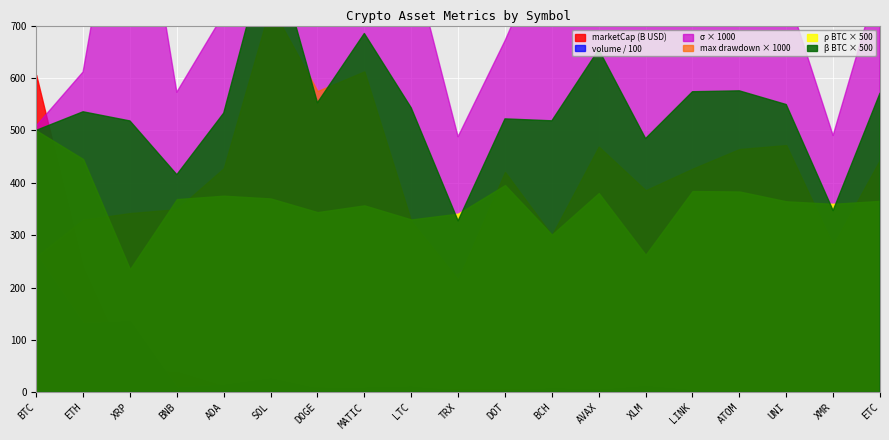

What is the sum of all dd values?

7.8